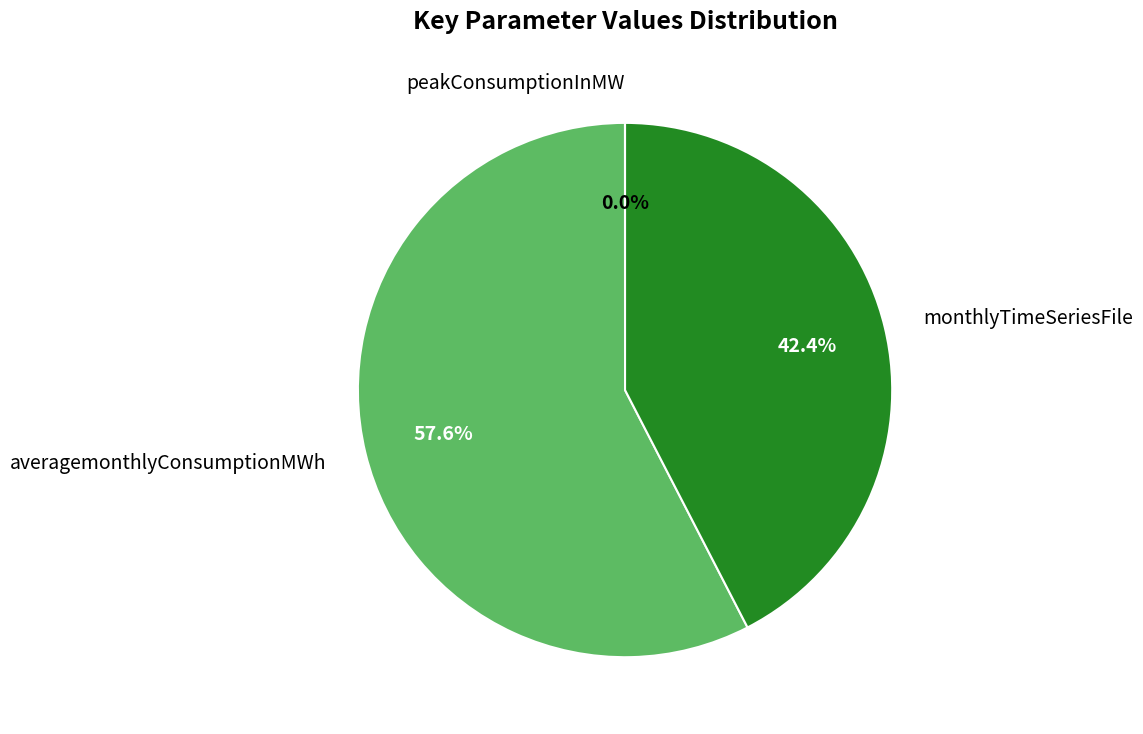

What percentage is the averagemonthlyConsumptionMWh slice, to the nearest percent?

58%